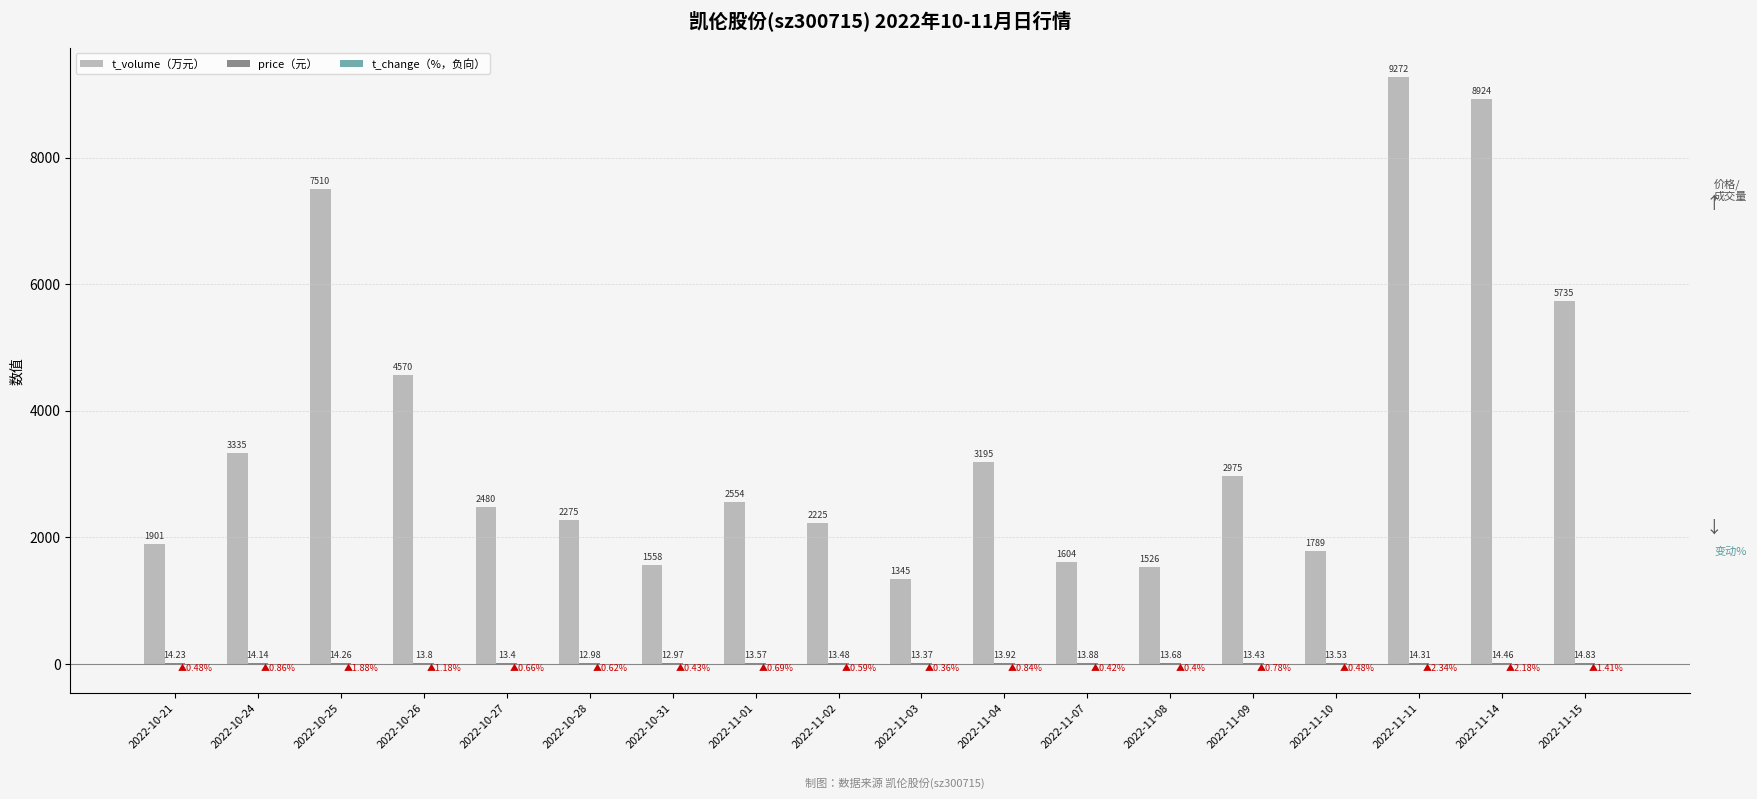

At which category is the sum across all series the highest?

2022-11-11